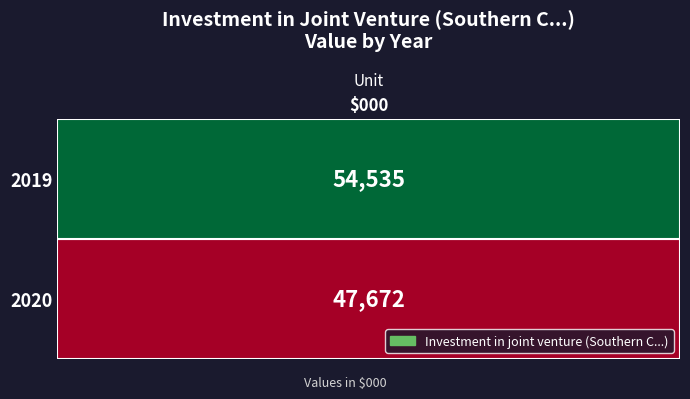

The chart shows a value of 54535 at 2019. True or false?

True